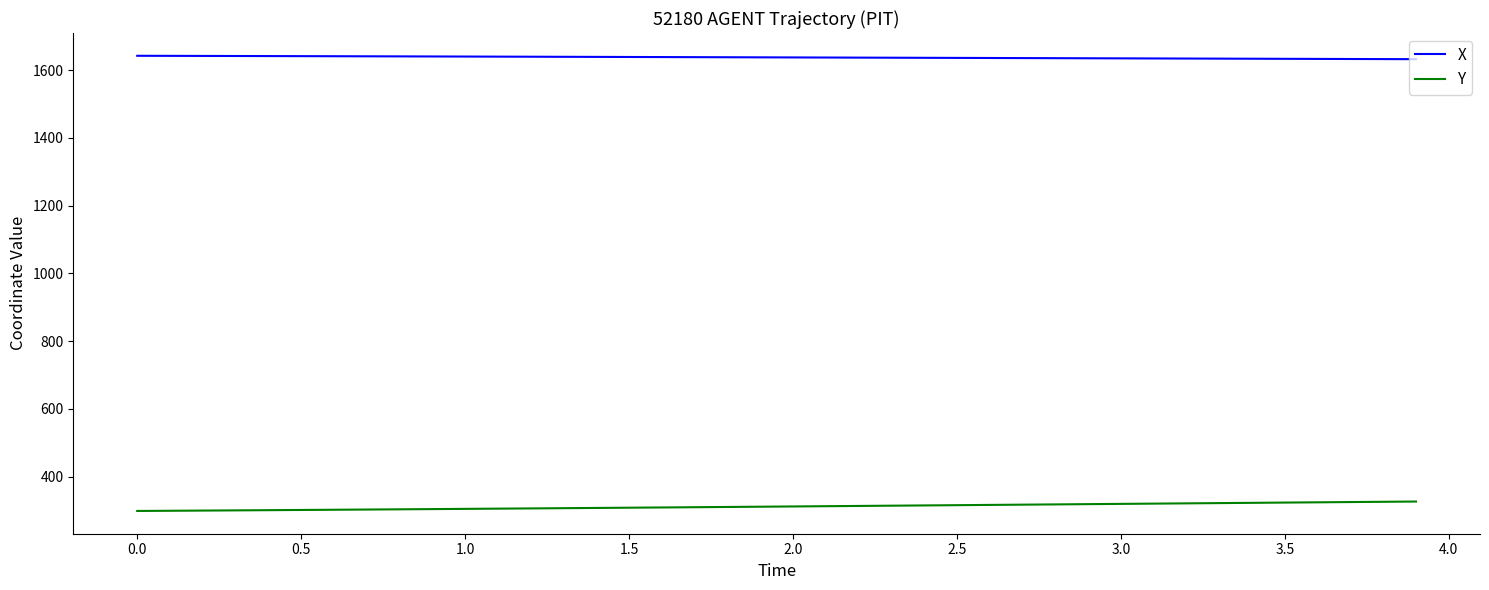

List the series in order of their overall mean, lowest first.

Y, X